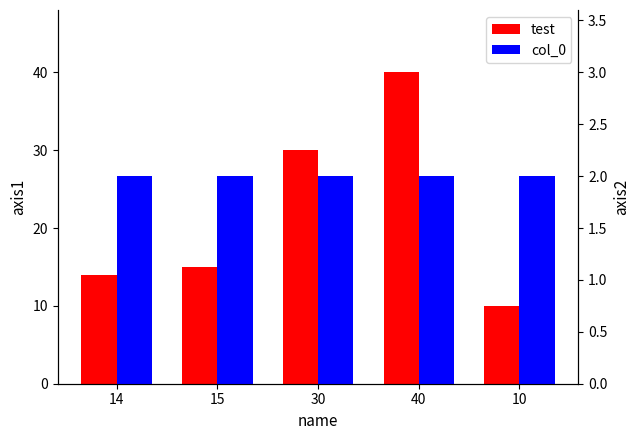

The test series shows 16 at 10. True or false?

False